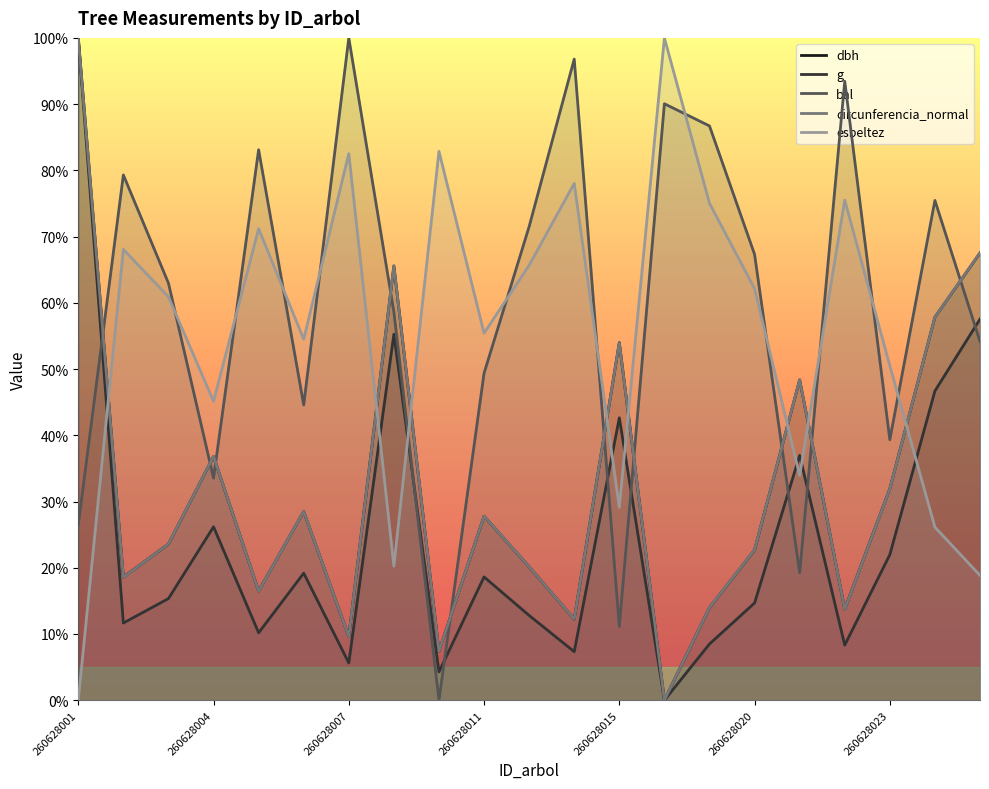

At which label does g first exceed 15?

260628001